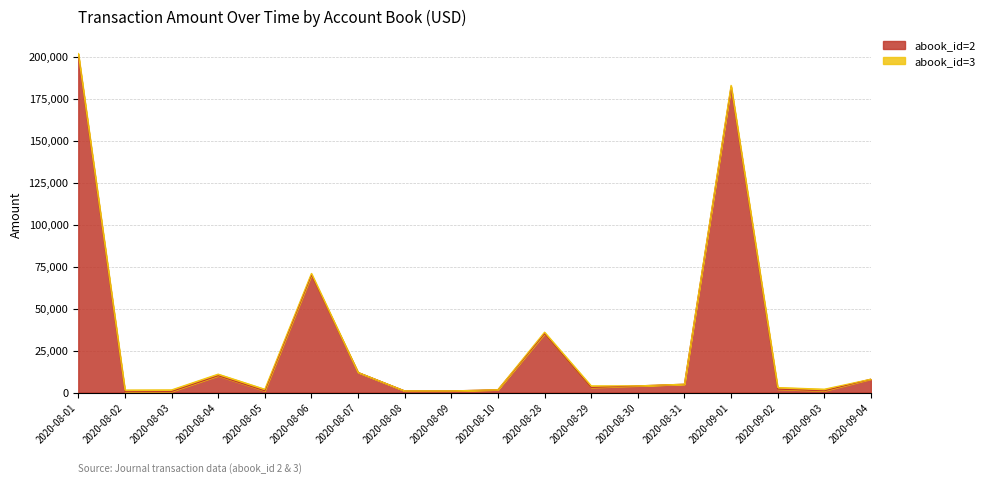

True or false: the data has more than 0 interior local peaks.

True